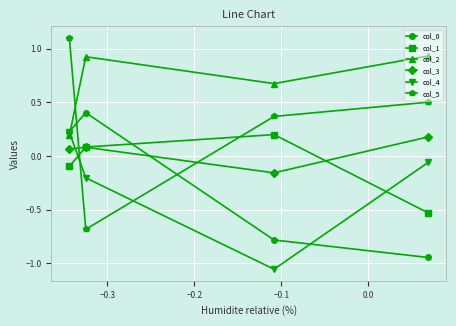

What is the maximum value shown in the chart?

1.1